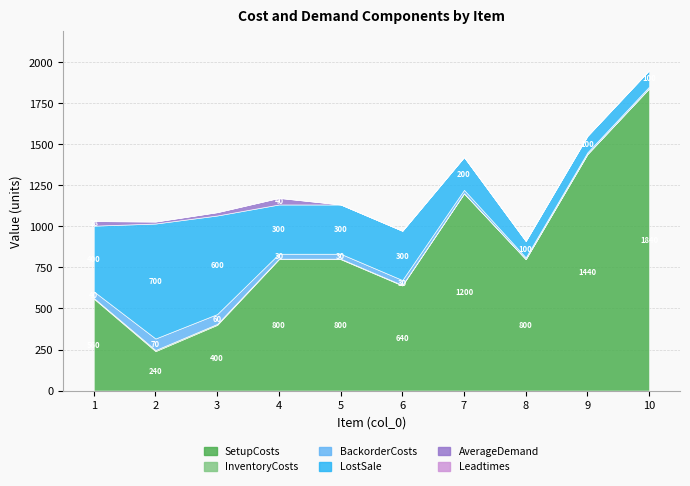

True or false: BackorderCosts has more than 1 points higher than both neighbors.

False